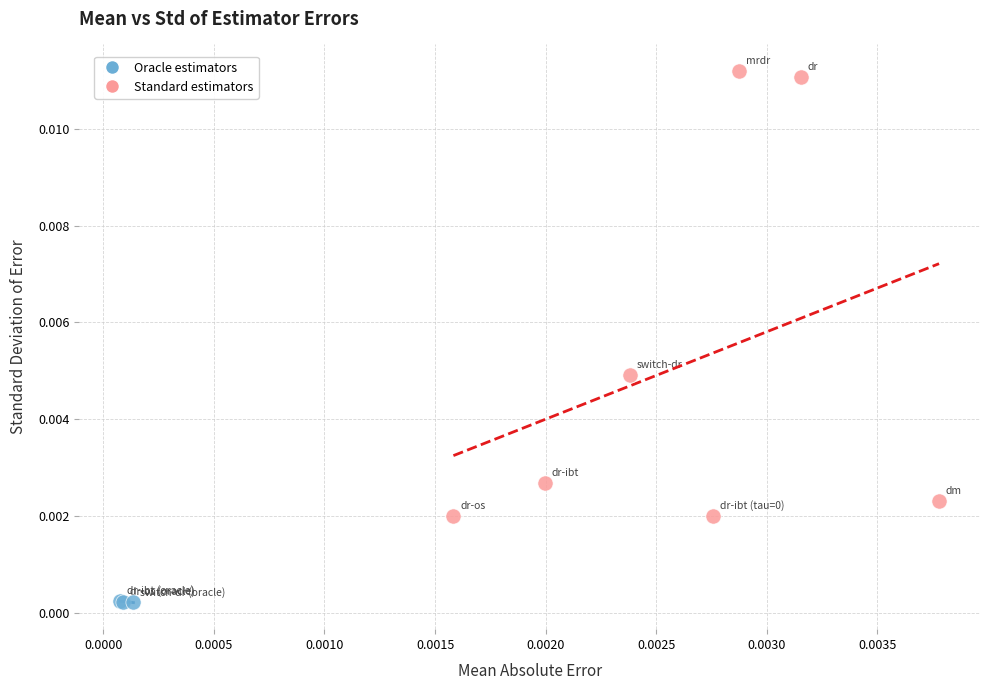

What are all the series names shown in the legend?

Oracle estimators, Standard estimators